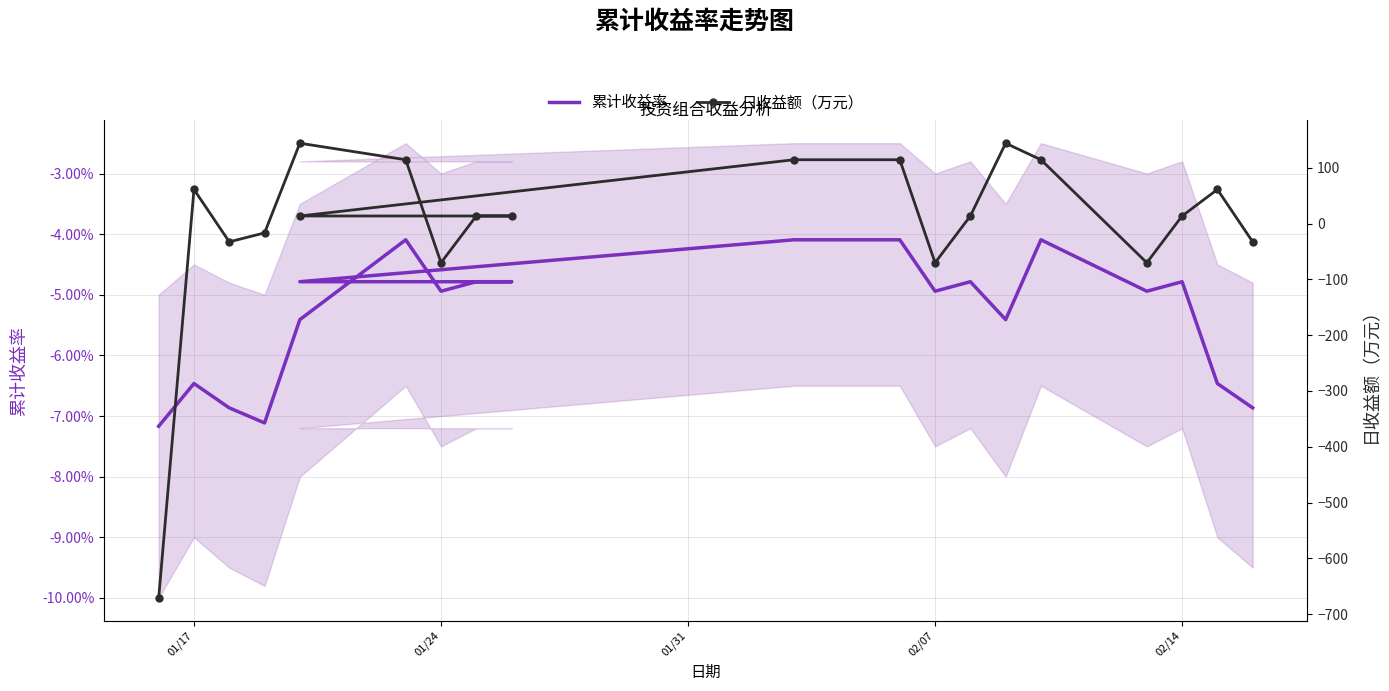

How many interior local valleys does the 日收益额（万元） series have?

4